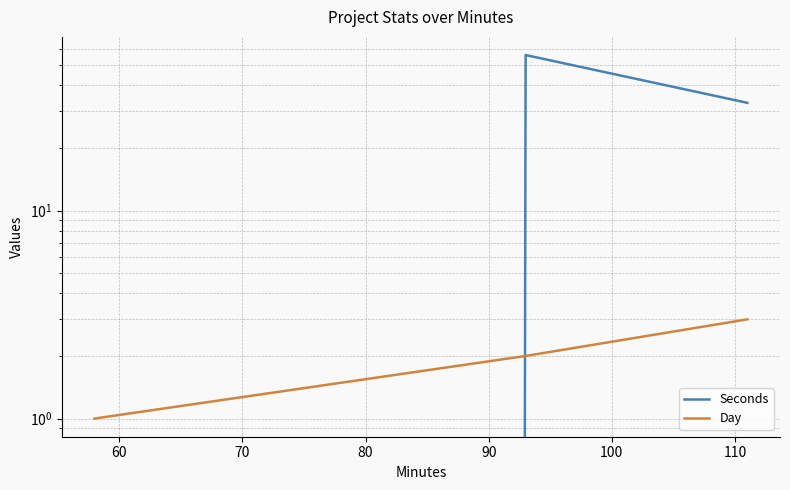

List the series in order of their peak value, lowest first.

Day, Seconds